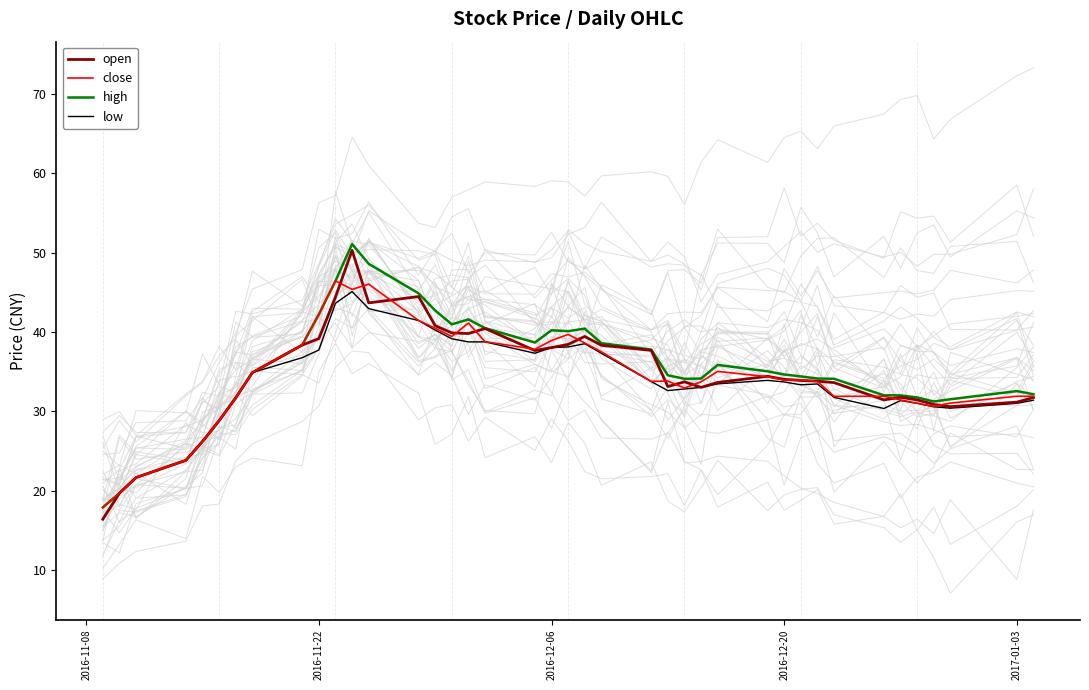

What is the highest value of the high series?

51.1